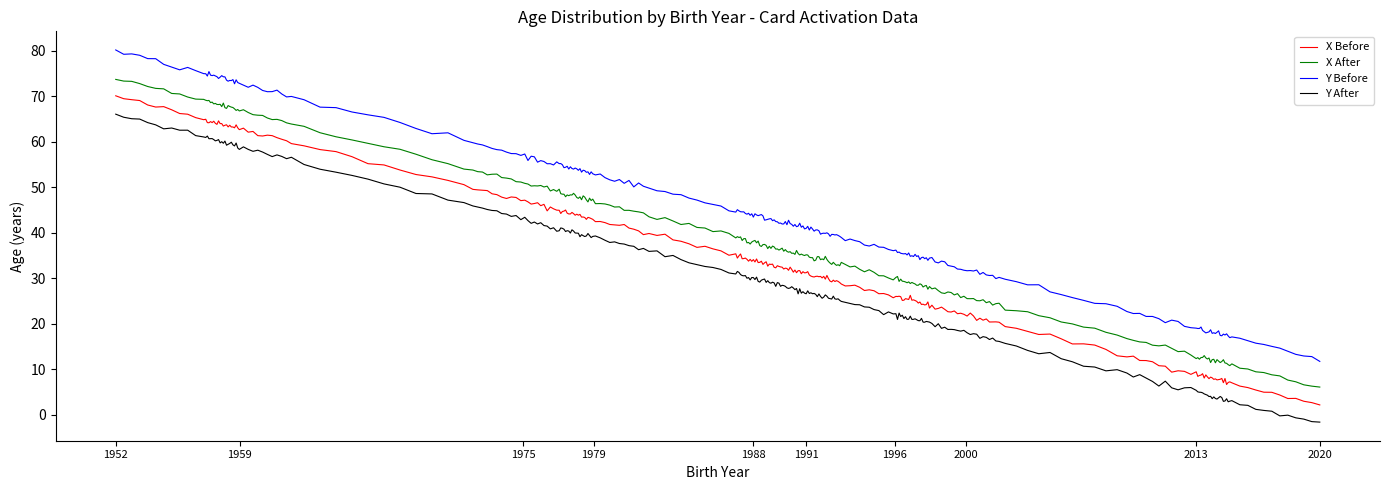

List the series in order of their peak value, lowest first.

Y After, X Before, X After, Y Before